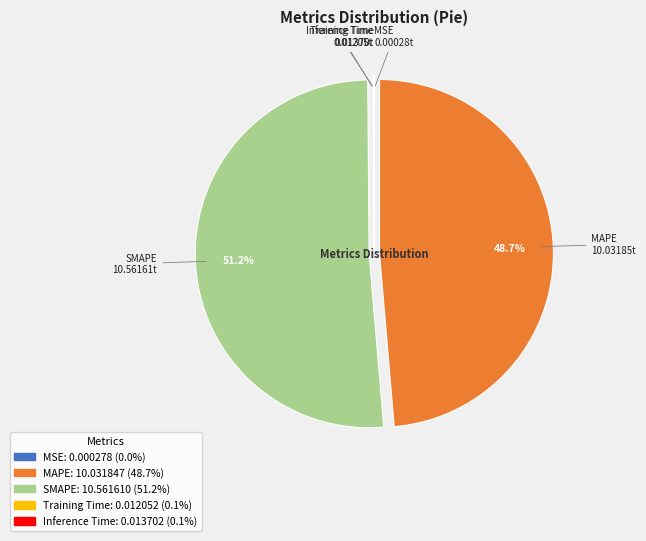

Is it true that SMAPE is 62% of the pie?

False